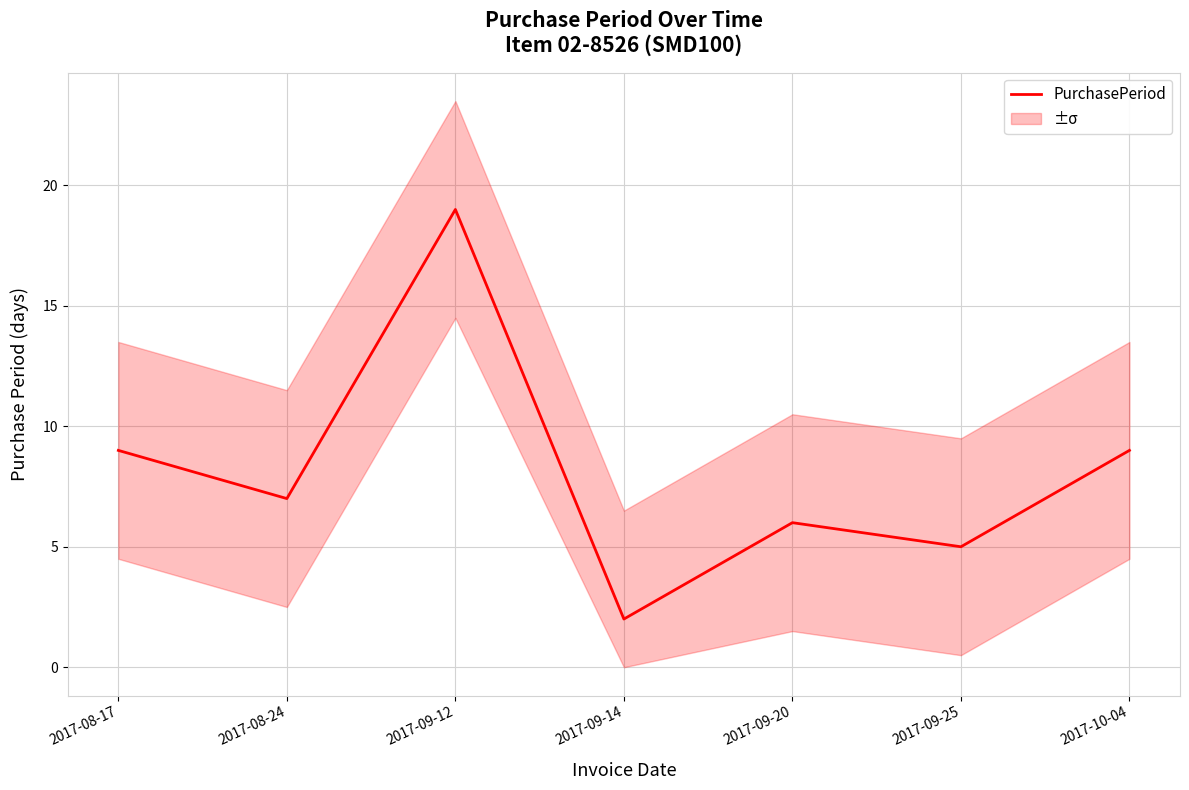

How many values are below 7?

3